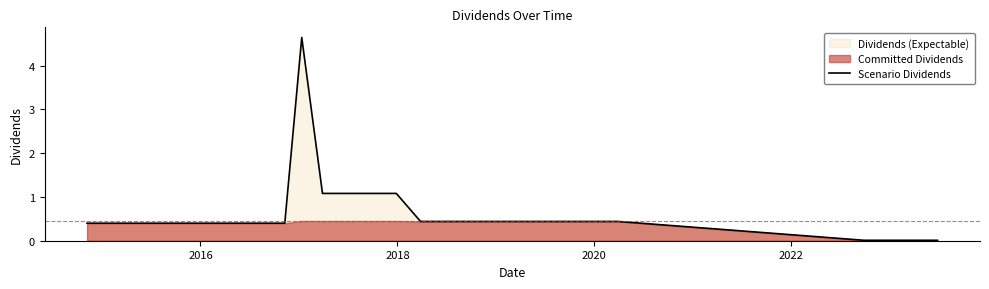

What is the highest value of the Scenario Dividends series?

4.6